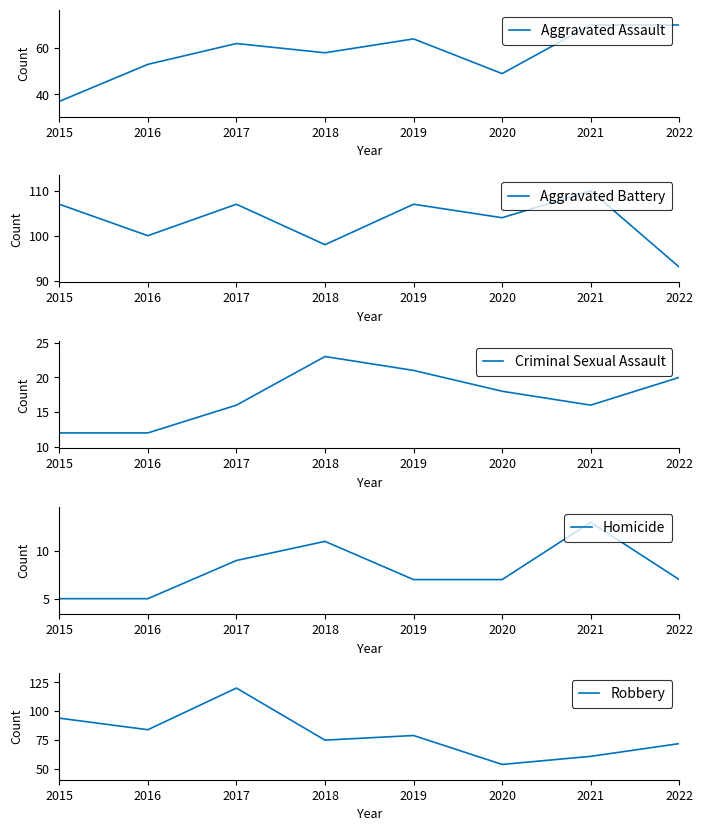

Is the value of Aggravated Assault at 2016 greater than the value of Homicide at 2019?

Yes